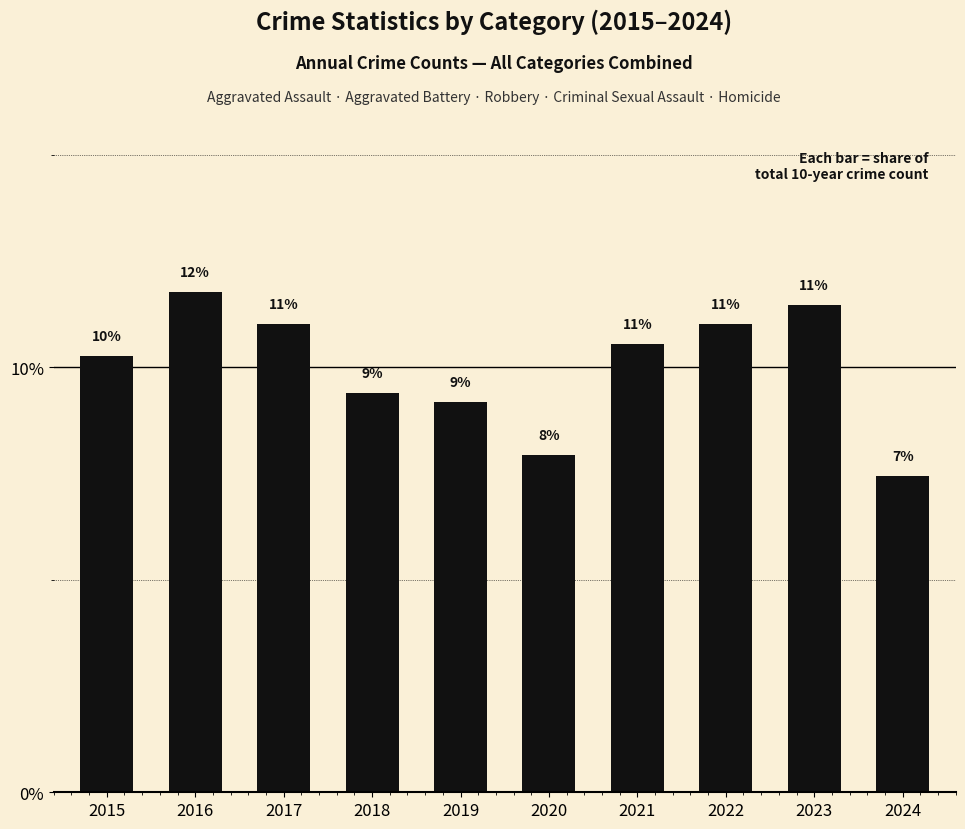

What is the minimum value shown in the chart?

7.4